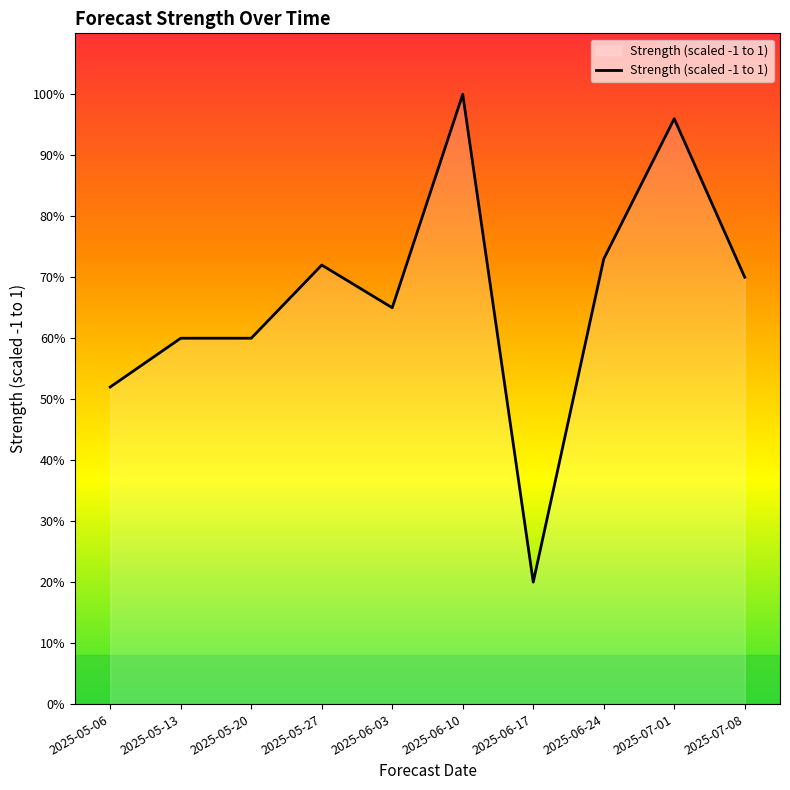

How many points are lower than both their immediate neighbors (excluding endpoints)?

2